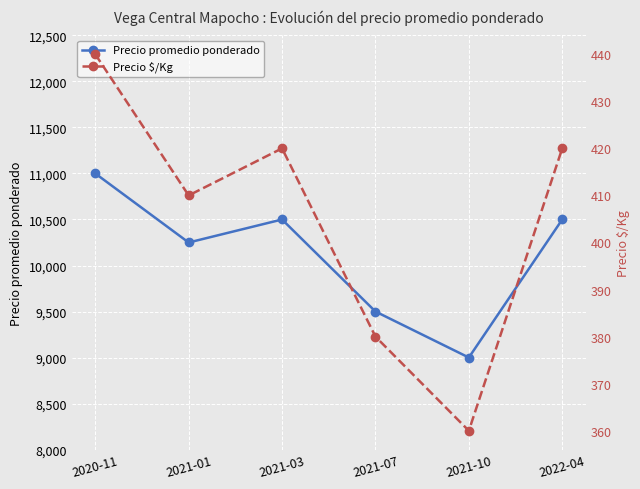

Is this an area chart (filled region under the line)?

No